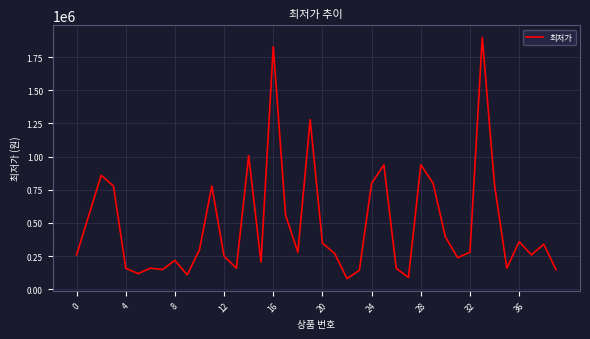

What is the maximum value shown in the chart?

1899000